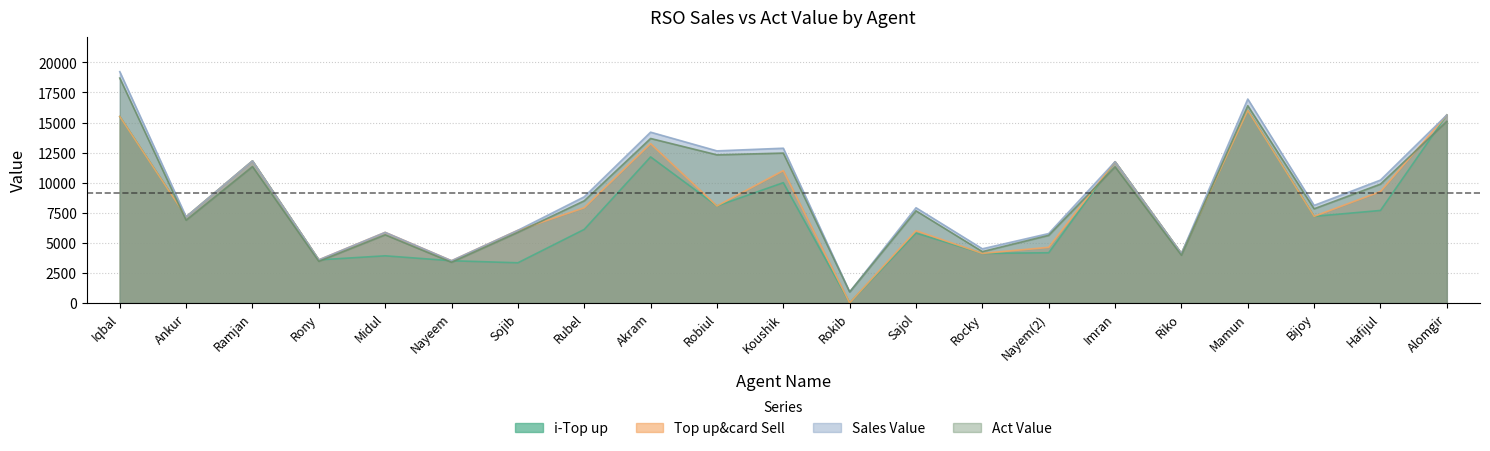

Which series has the largest total across all categories?

Sales Value